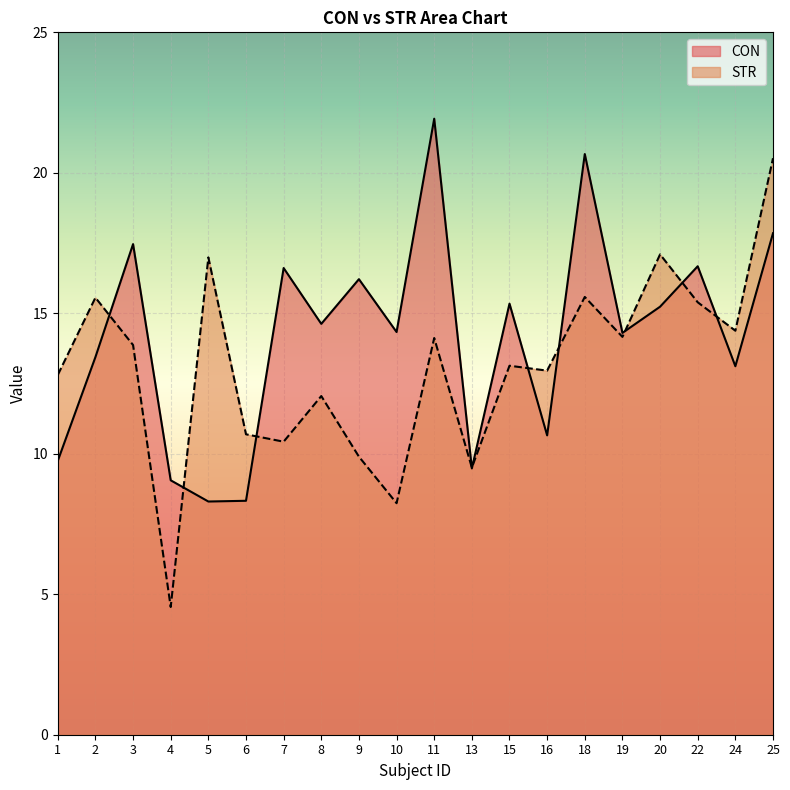

How many lines are shown in the chart?

2